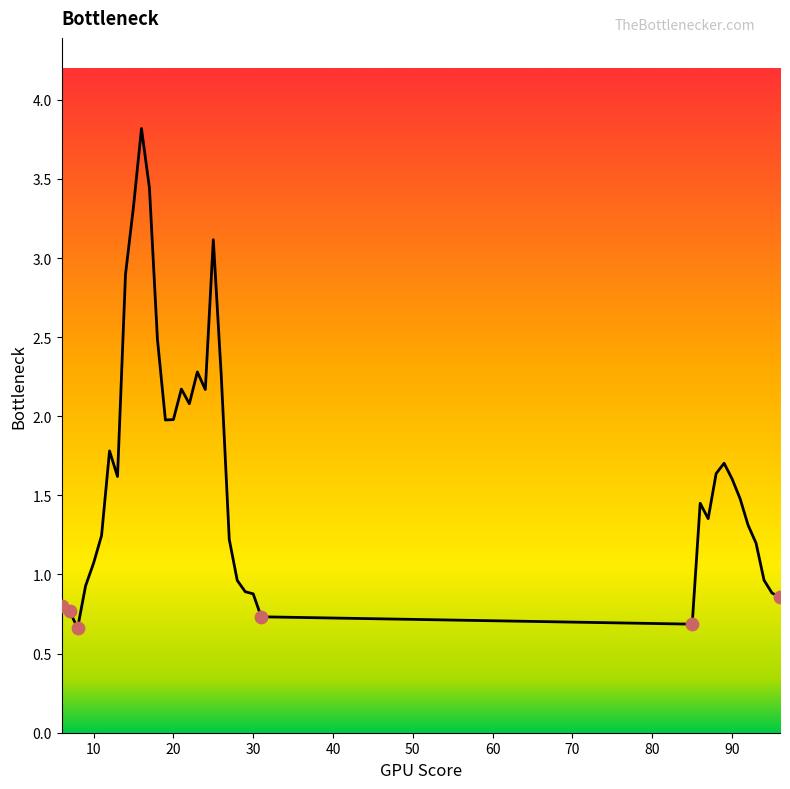

What is the greatest value displayed?

3.8